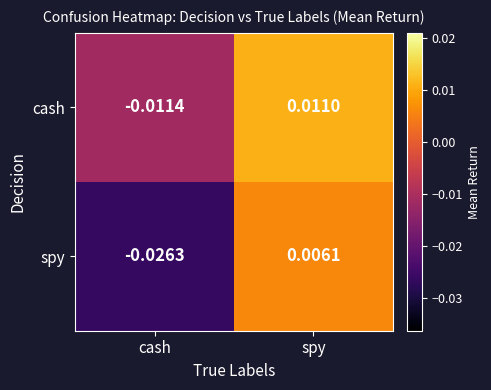

Where does the cash series first go above 0?

spy